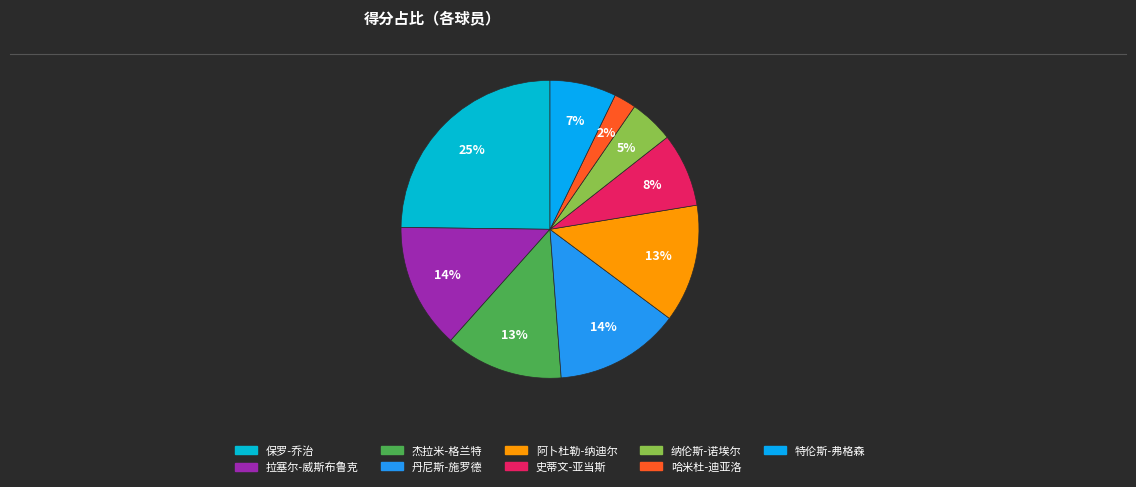

How many segments does this pie chart have?

9